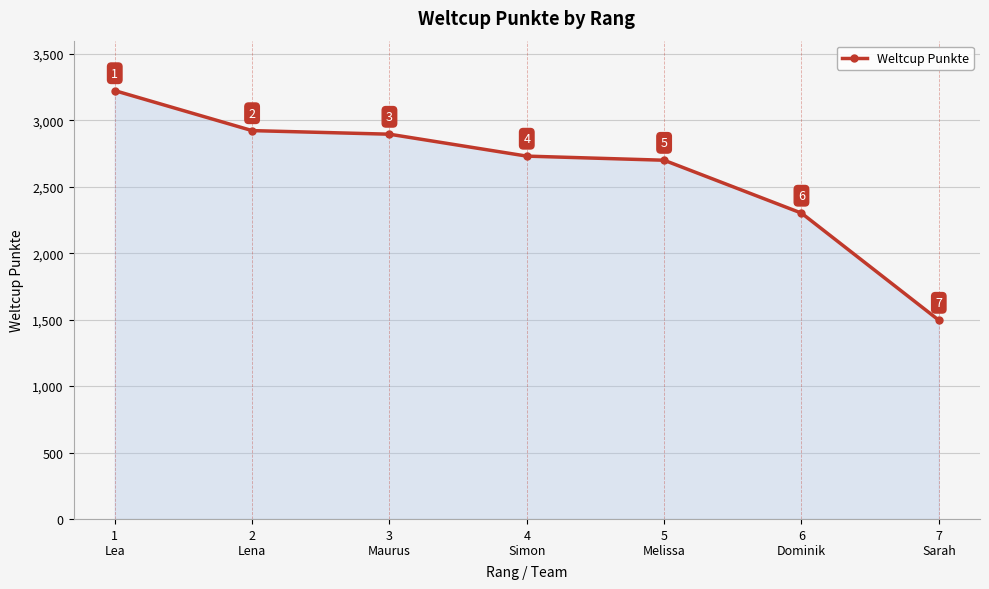

What is the greatest value displayed?

3224